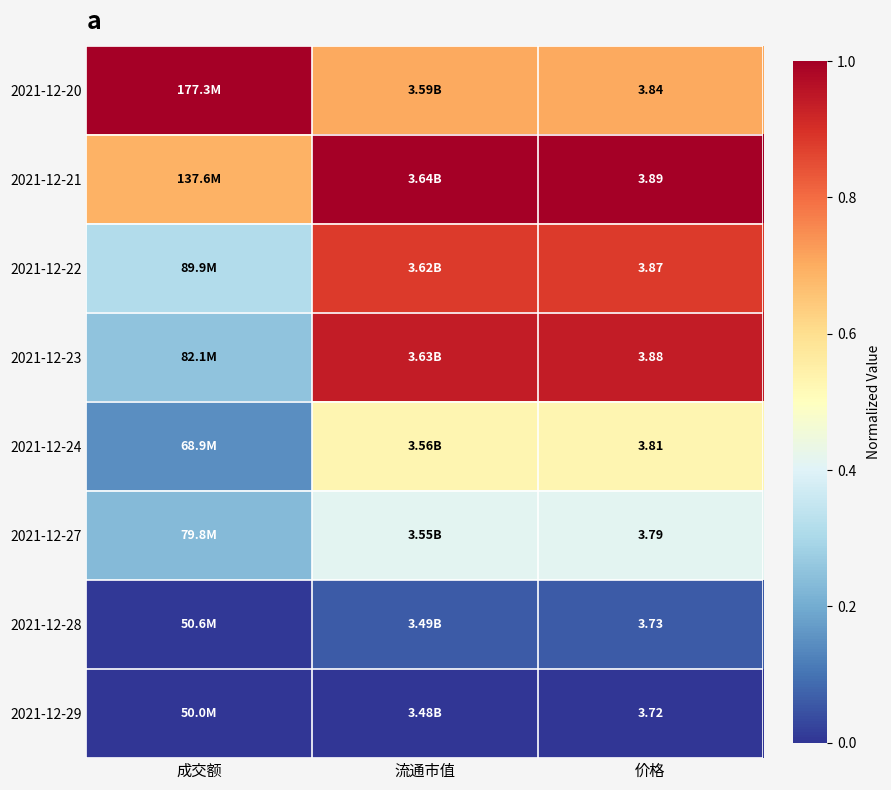

At which label is 2021-12-22 closest to 0?

成交额